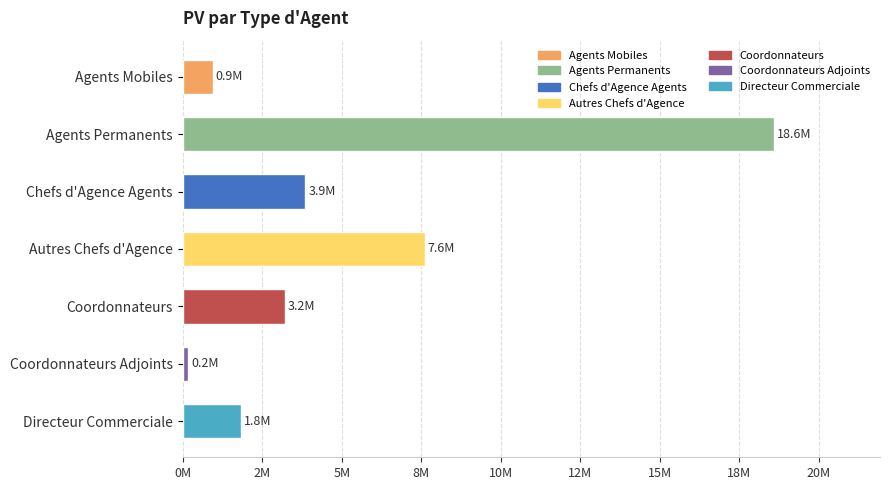

Which label corresponds to the largest value in the chart?

Agents Permanents